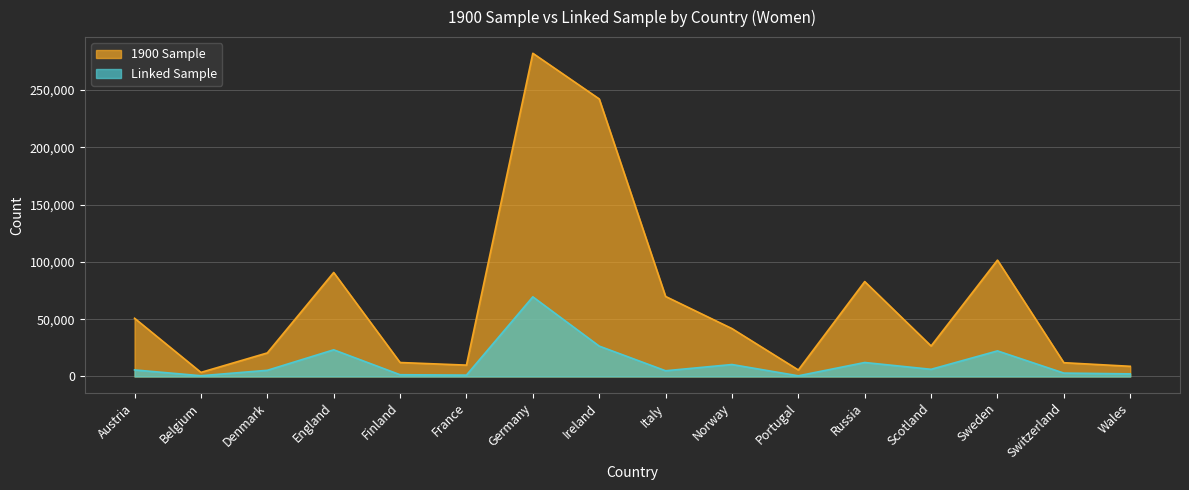

What is the label of the 9th point from the left?

Italy